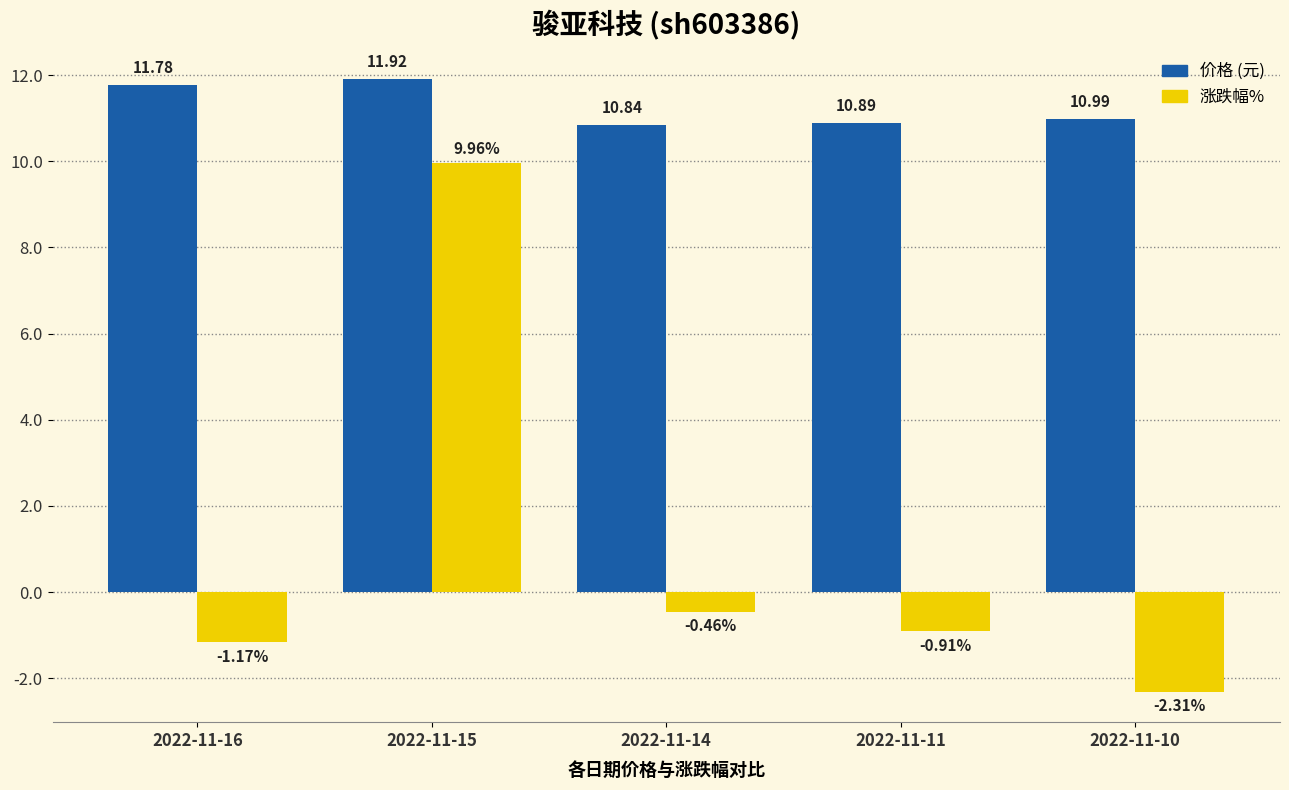

What is the total value across all series at 2022-11-10?

8.7